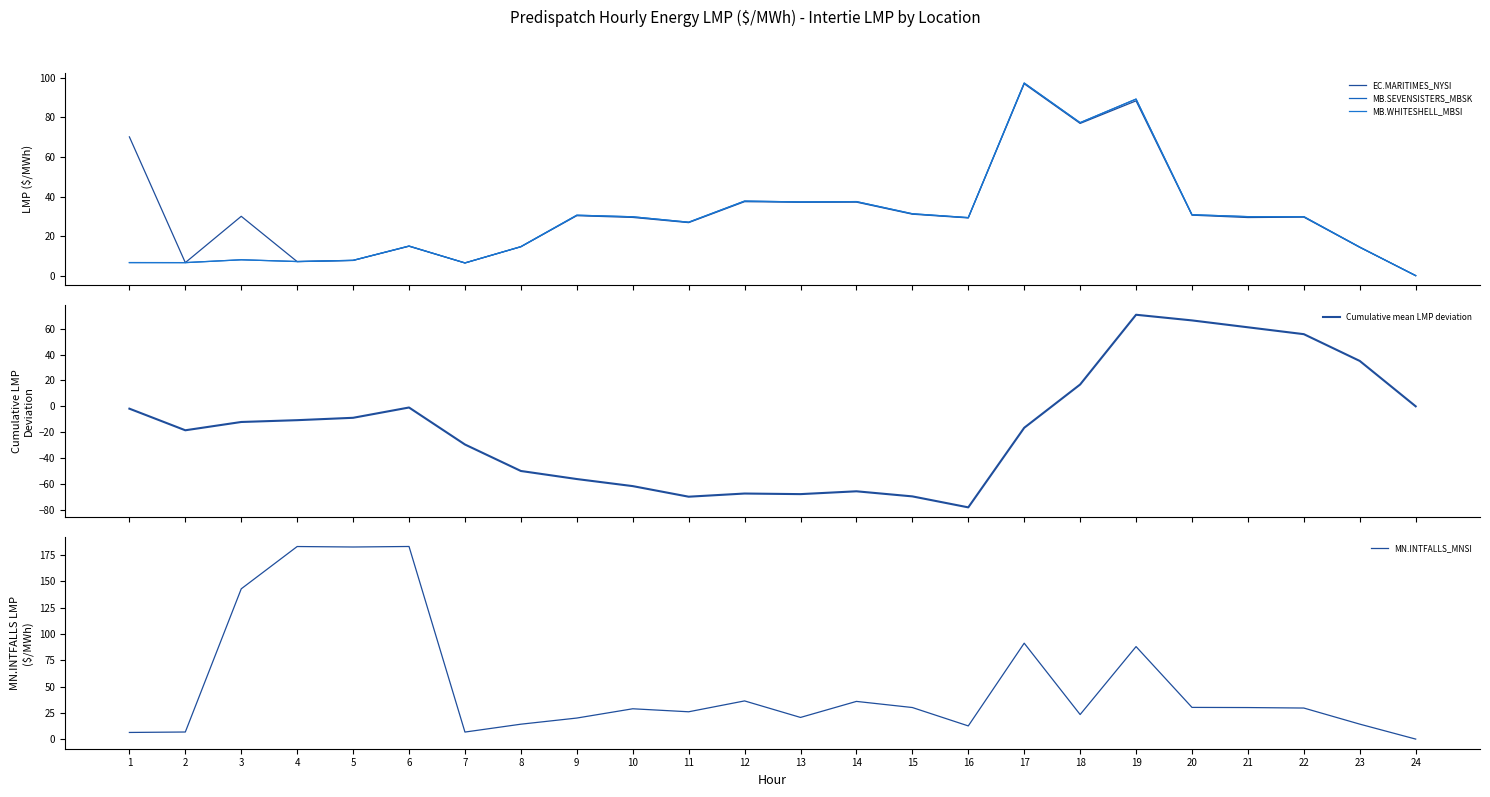

What is the average value of the MN.INTFALLS_MNSI series?

51.8